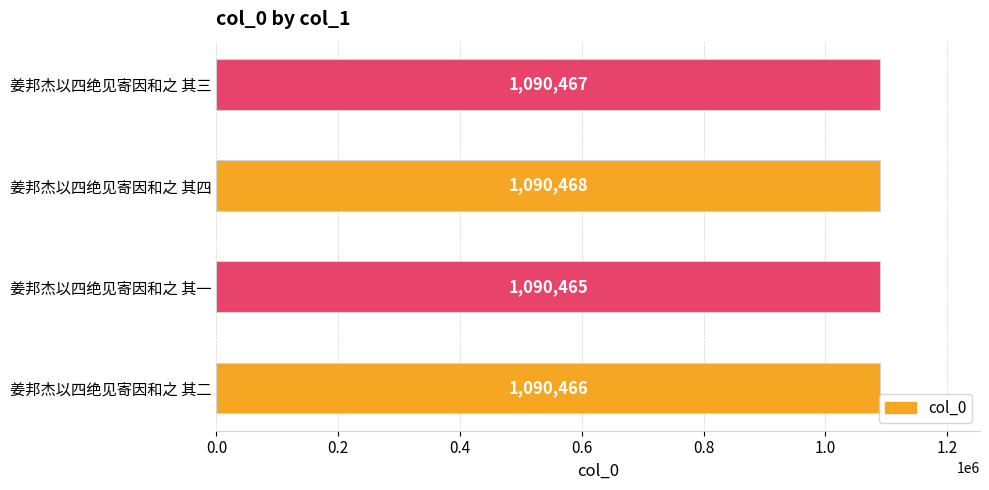

The chart shows a value of 1683496 at 姜邦杰以四绝见寄因和之 其三. True or false?

False